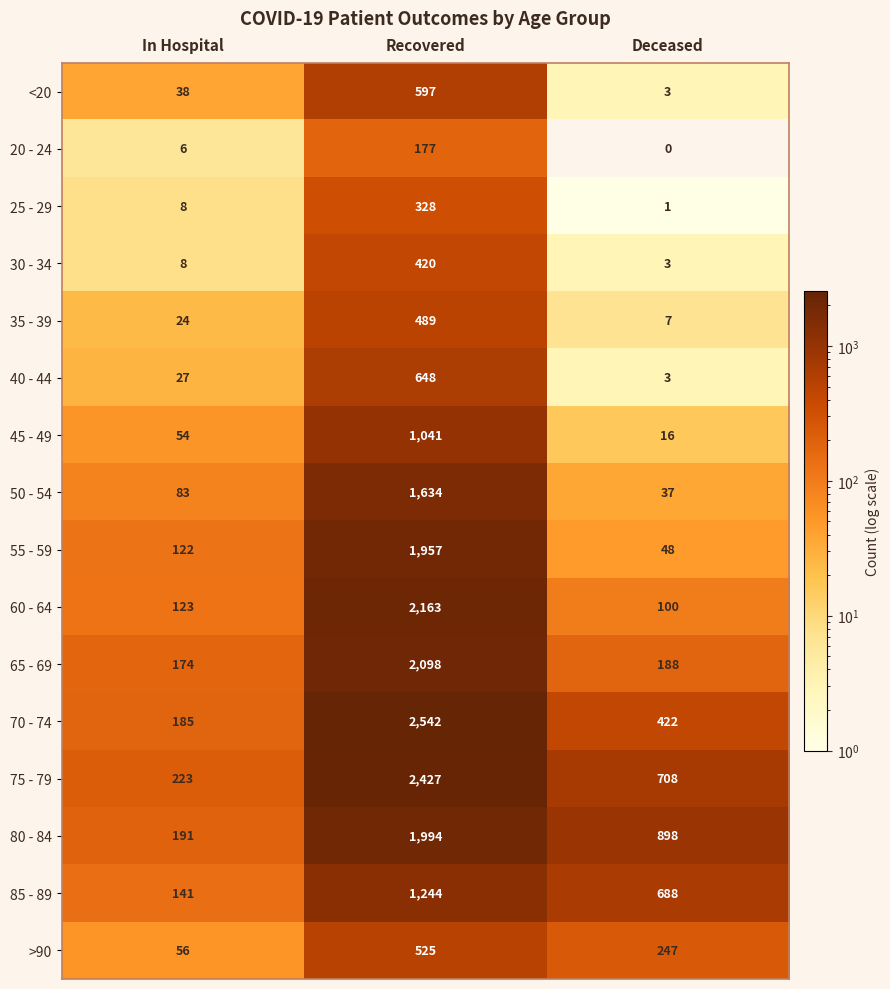

What is the sum of the 20 - 24 values at Recovered and In Hospital?

183